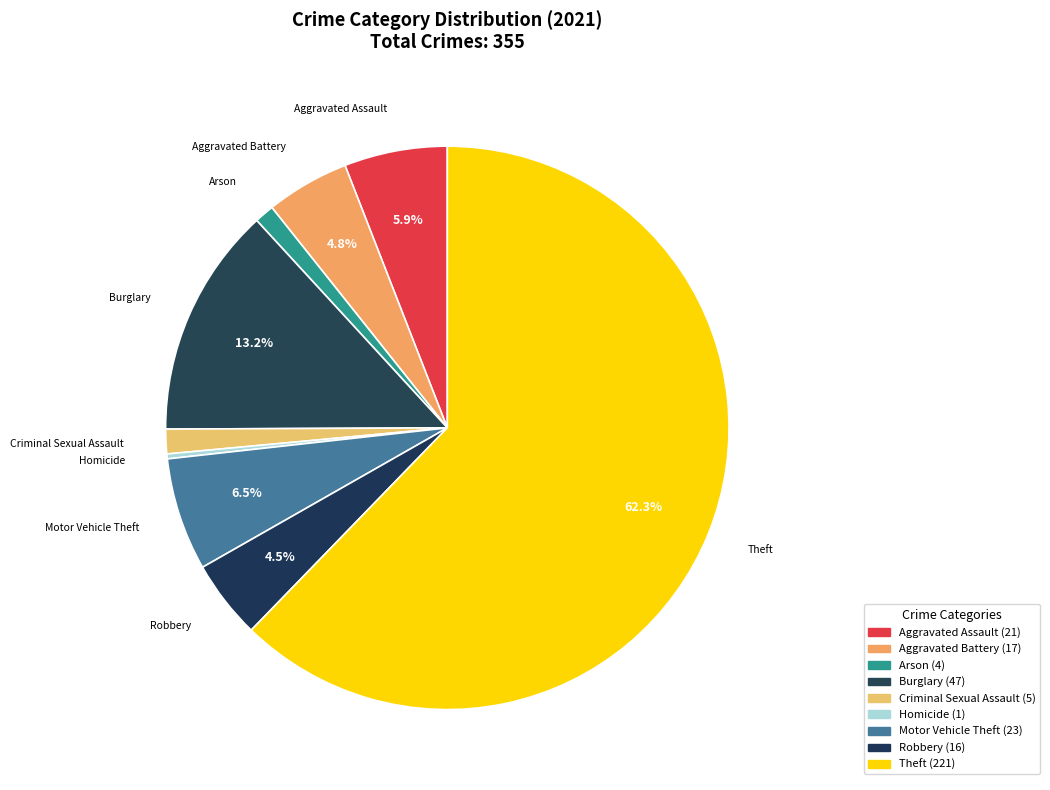

Rank the categories by value from highest to lowest.

Theft, Burglary, Motor Vehicle Theft, Aggravated Assault, Aggravated Battery, Robbery, Criminal Sexual Assault, Arson, Homicide